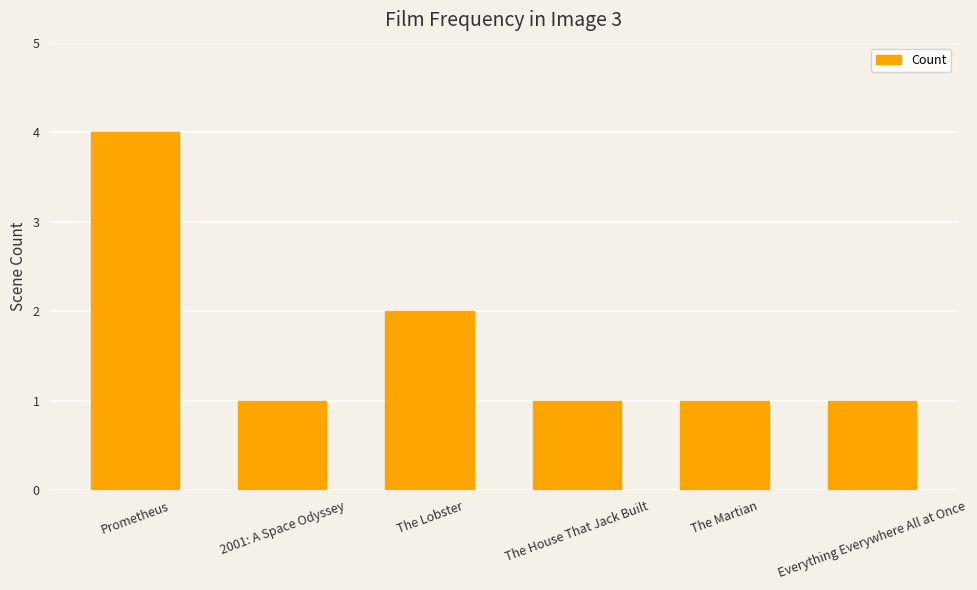

Count the number of data series in this chart.

1